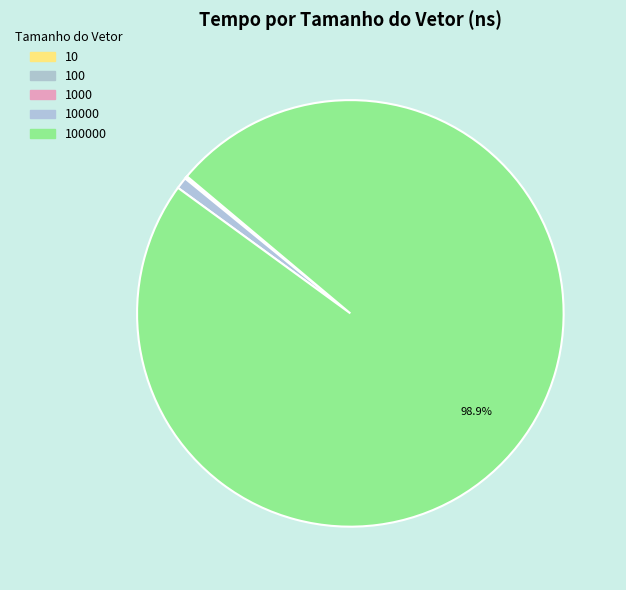

What is the largest slice in the pie chart?

100000